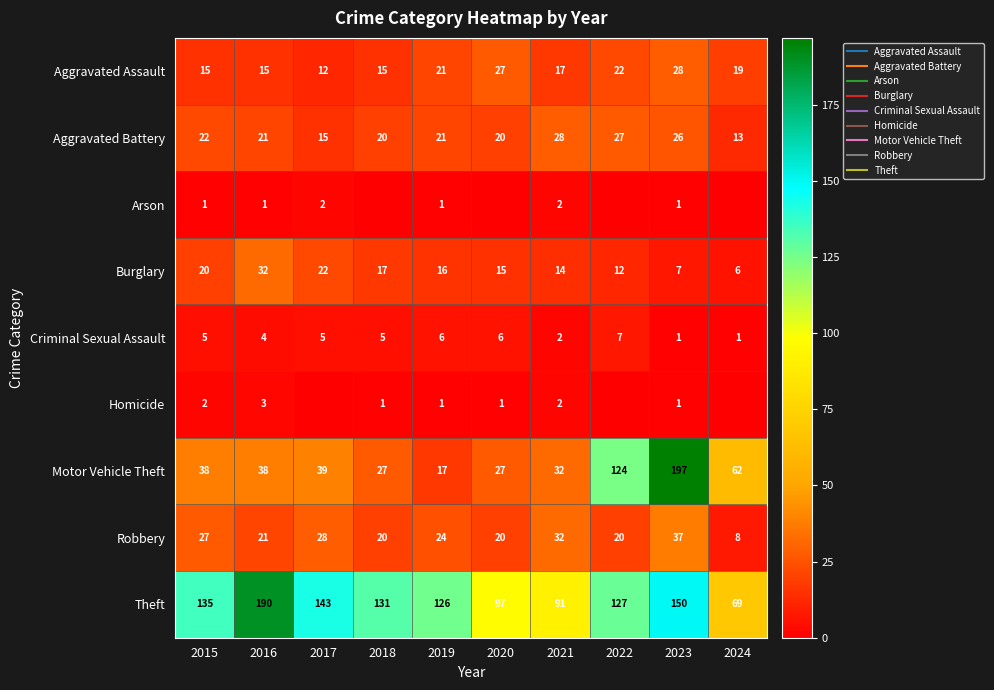

What is the spread (max minus min) of values at 2022?

127